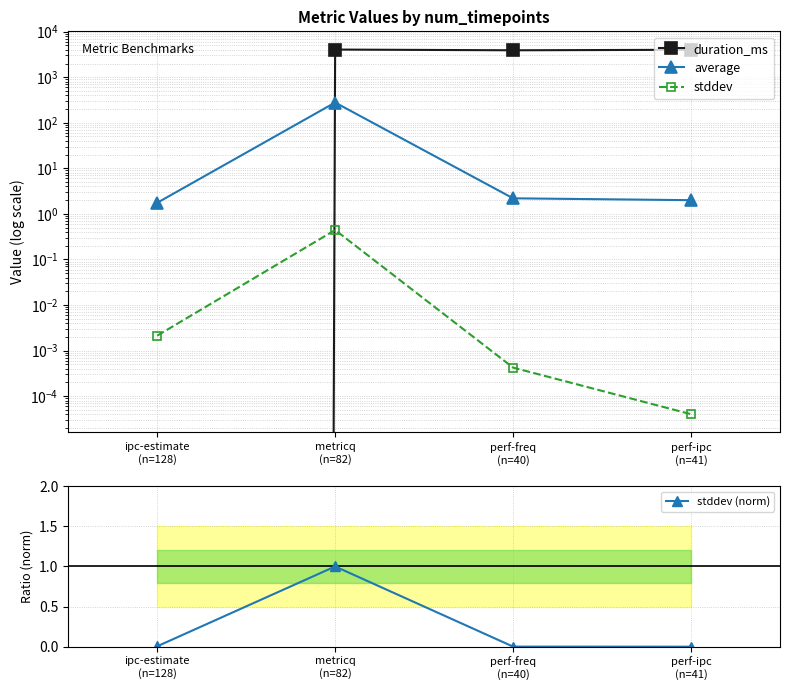

How many values in the duration_ms series are below 4002?

2